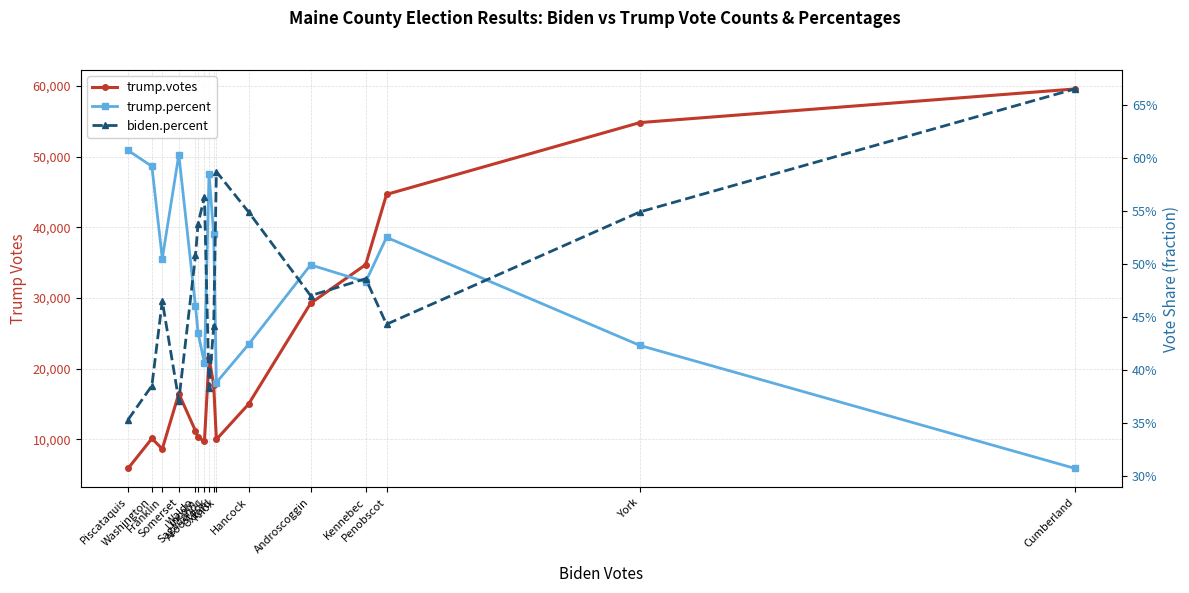

Count the number of categories in the chart.

16